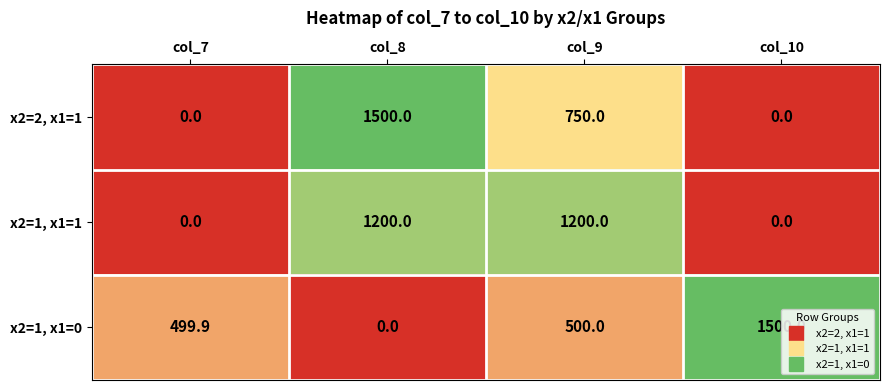

List the series in order of their overall mean, lowest first.

x2=2, x1=1, x2=1, x1=1, x2=1, x1=0